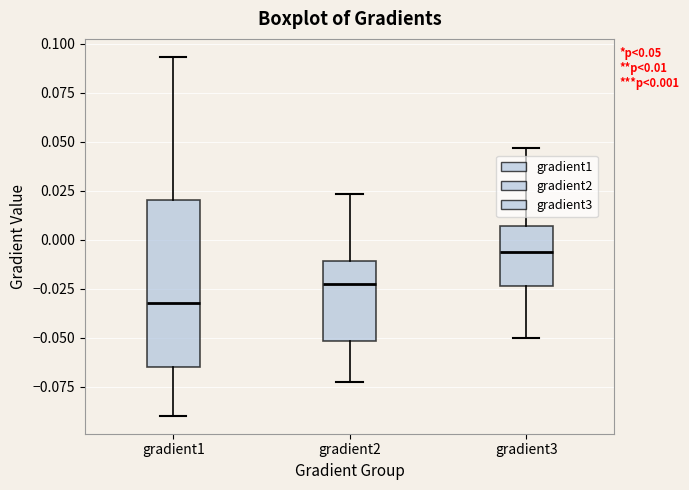

Which box is the tallest, from its lower edge to its upper edge?

gradient1